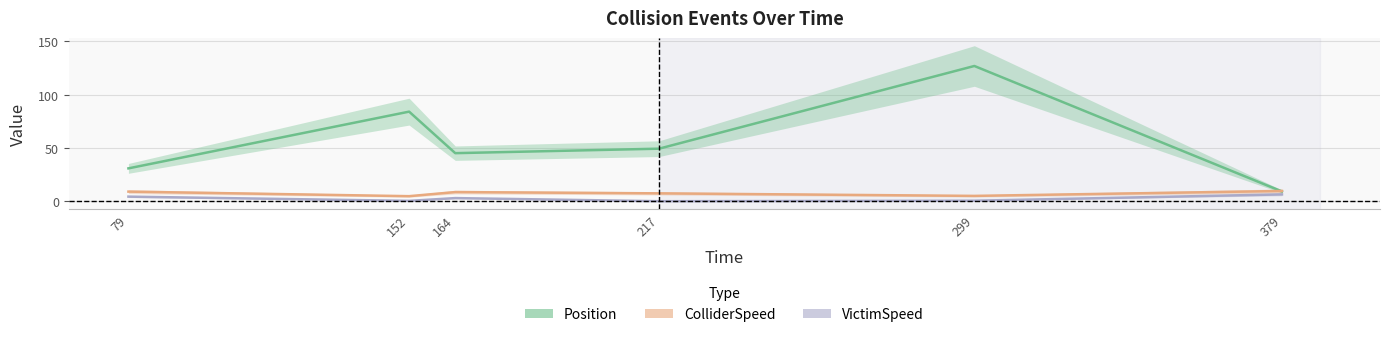

Which series changed the most between 164.0 and 217.0?

Position